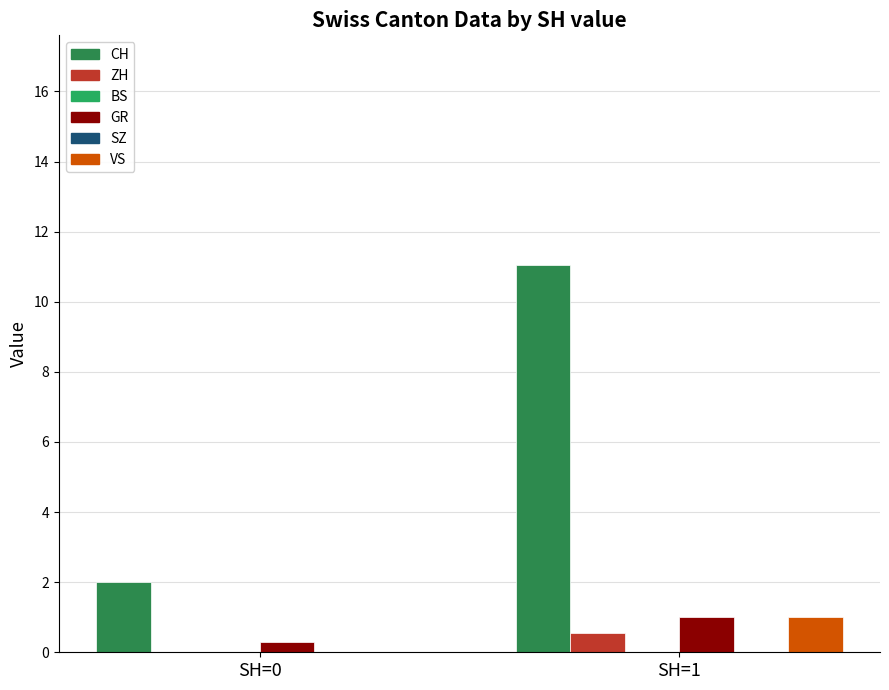

How many data points does each series have?

2